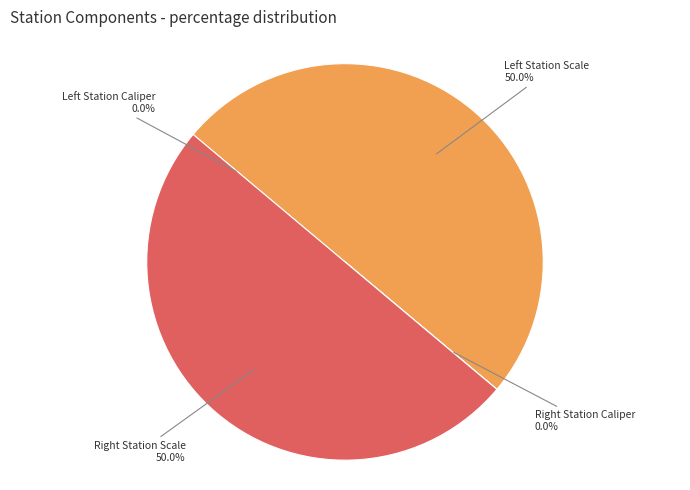

Which slice is the smallest?

Left Station Caliper